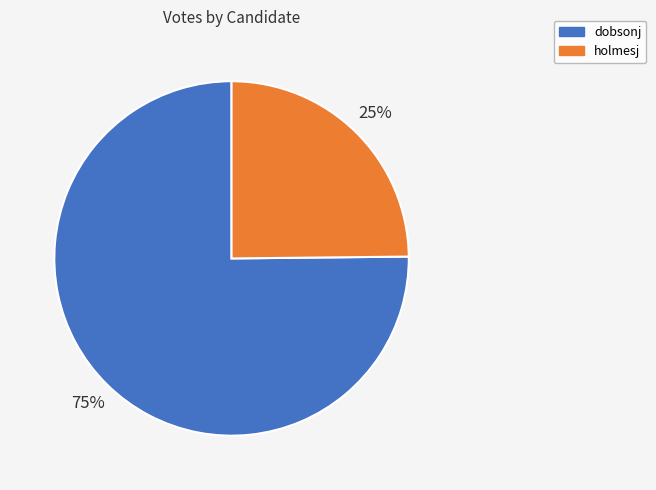

Combined, do holmesj and dobsonj account for over 50%?

Yes